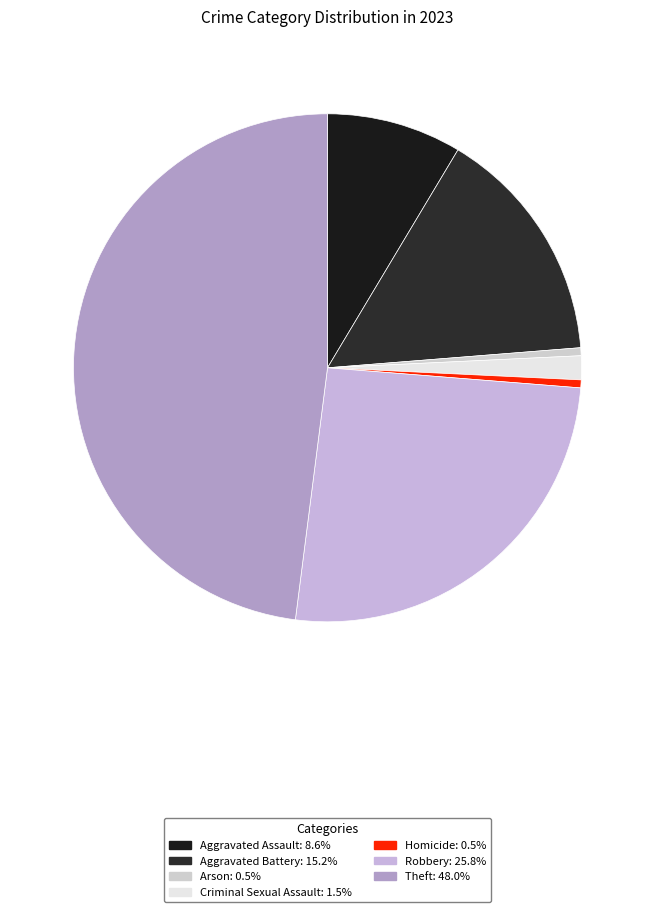

To the nearest percent, what portion does Robbery represent?

26%